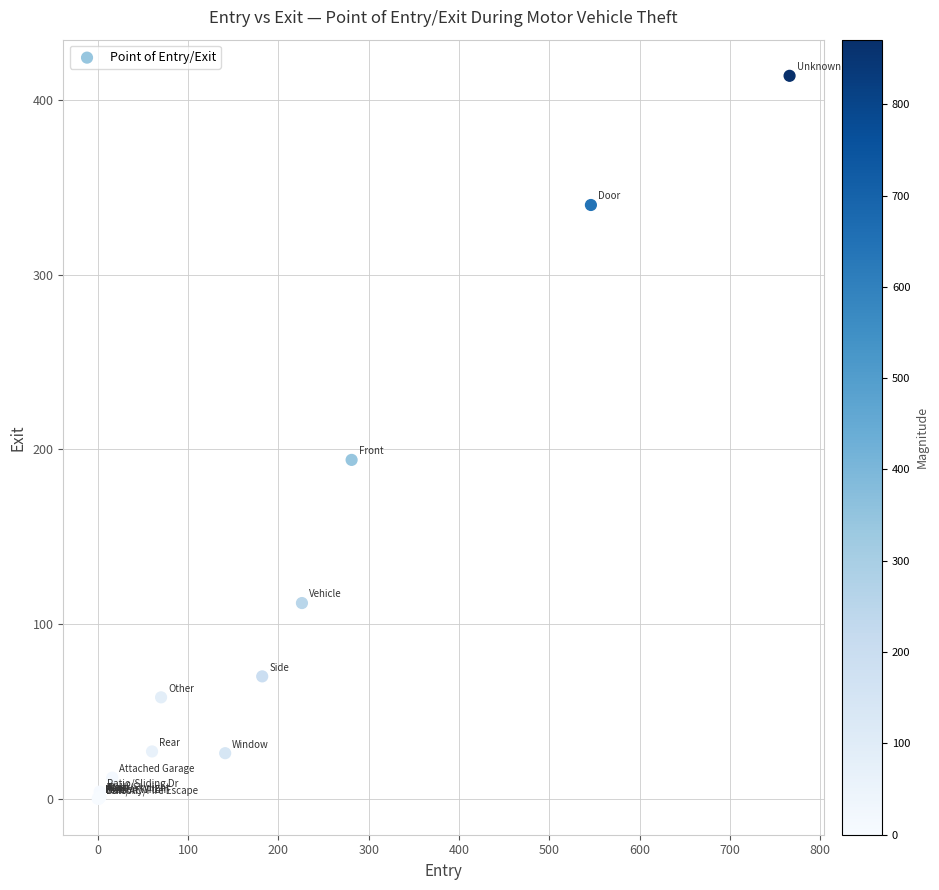

What Y value in the scatter plot is closest to 207?

194